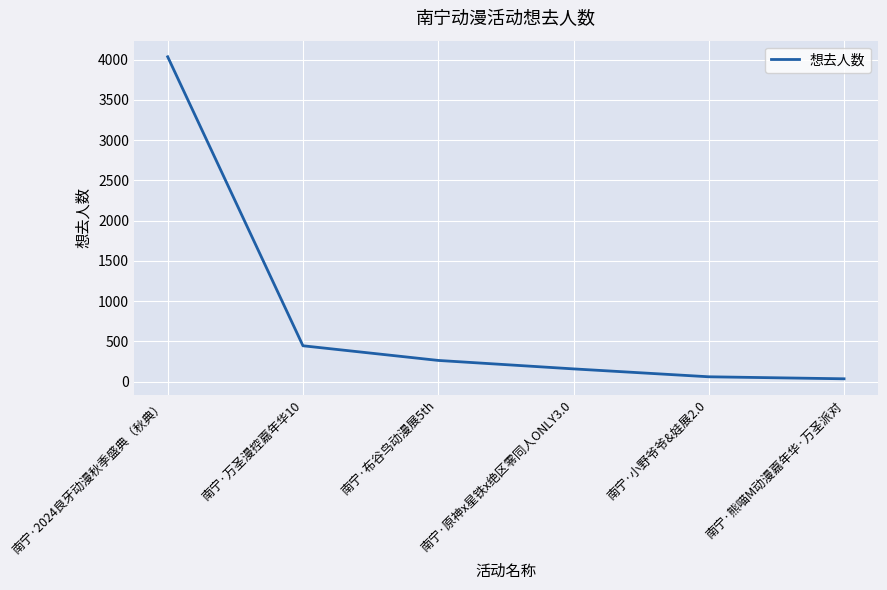

How many lines are shown in the chart?

1